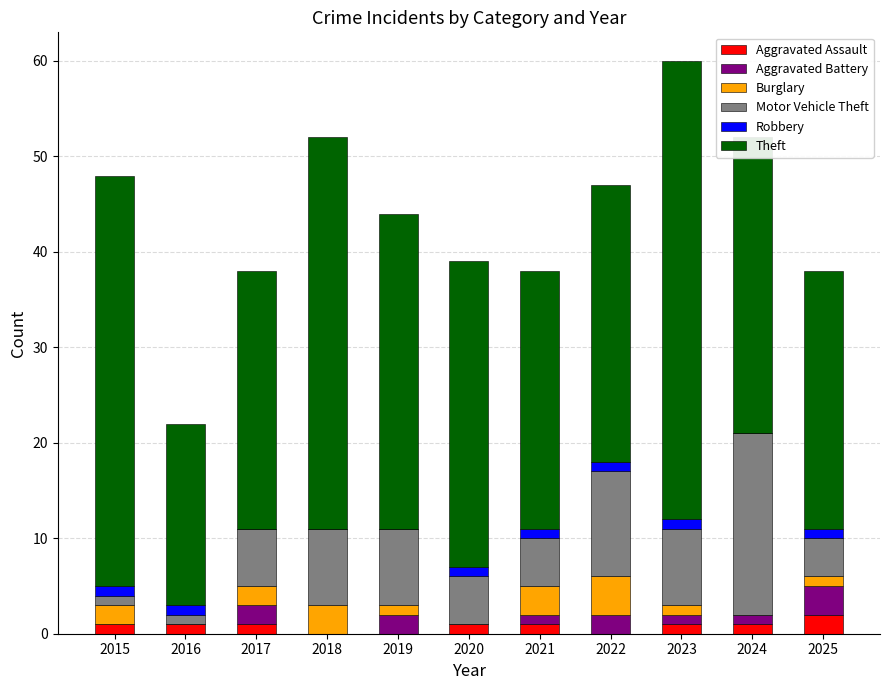

At which category is the sum across all series the highest?

2023